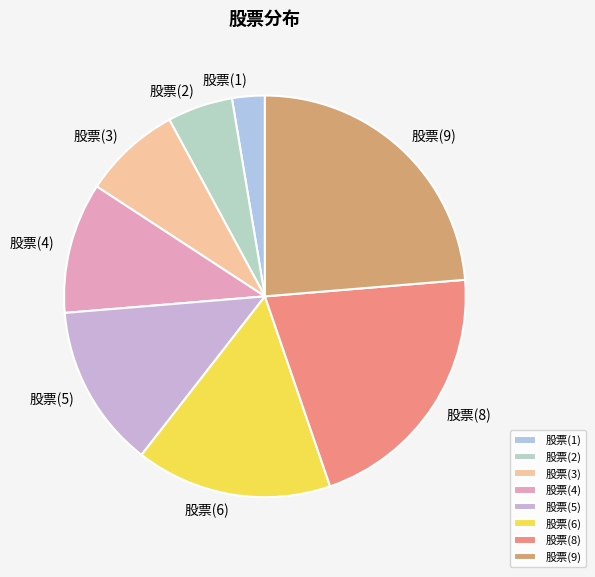

Do 股票(4) and 股票(2) together represent more than half of the pie?

No